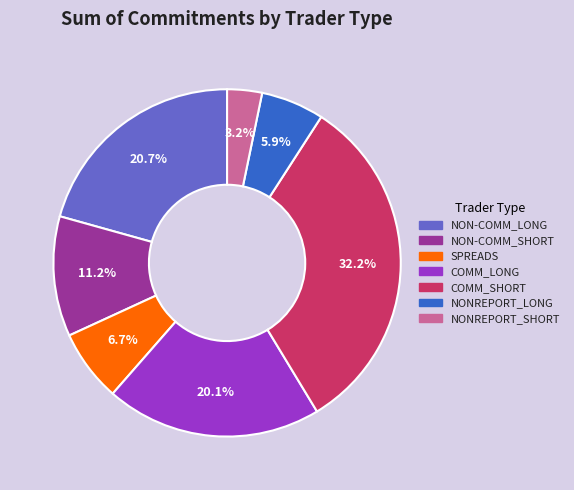

What percentage is the SPREADS slice, to the nearest percent?

7%